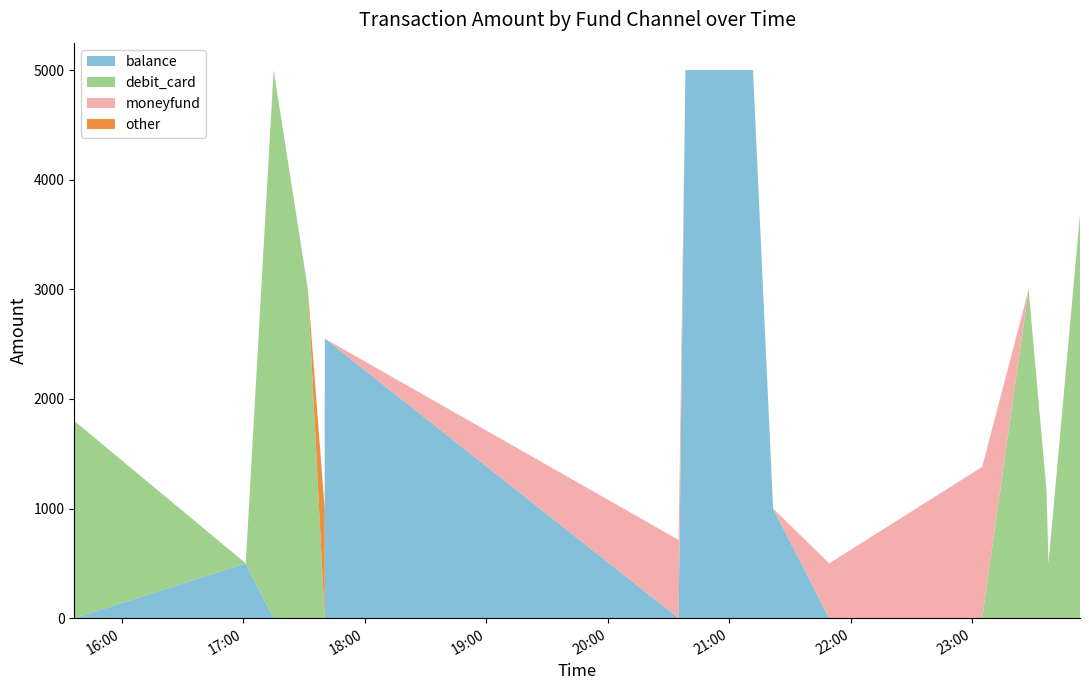

Reading left to right, list all the values displayed in this chart.

balance: 0.0	500.0	0.0	0.0	0.0	2550.0	0.0	4999.9	5000.0	5000.0	1000.0	0.0	0.0	0.0	0.0	0.0	0.0
debit_card: 1800.0	0.0	5000.0	3000.0	0.0	0.0	0.0	0.0	0.0	0.0	0.0	0.0	0.0	3000.0	1160.0	500.0	3688.0
moneyfund: 0.0	0.0	0.0	0.0	0.0	0.0	714.0	0.0	0.0	0.0	0.0	500.0	1380.0	0.0	0.0	0.0	0.0
other: 0.0	0.0	0.0	0.0	1000.0	0.0	0.0	0.0	0.0	0.0	0.0	0.0	0.0	0.0	0.0	0.0	0.0